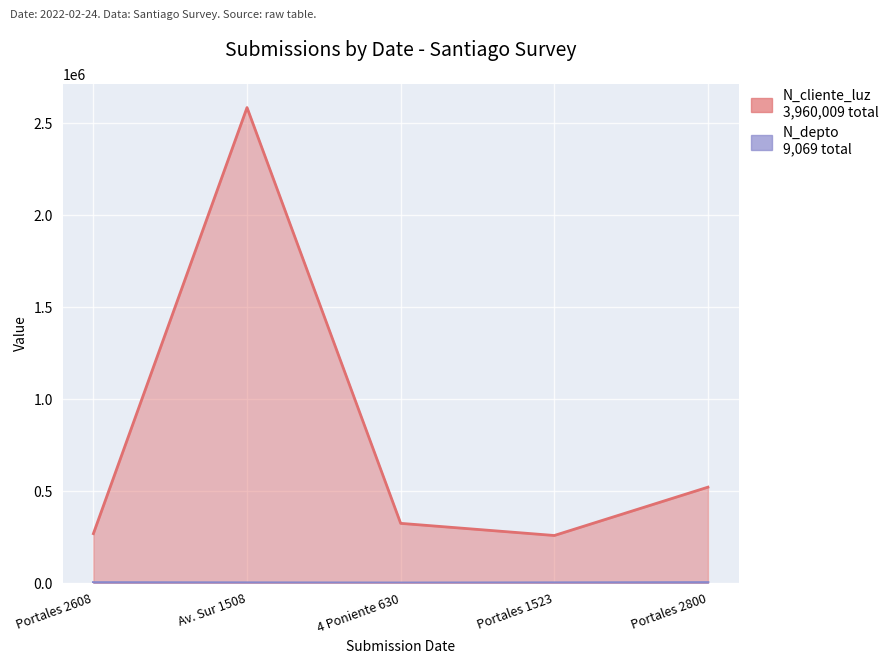

What is the smallest value displayed?

630